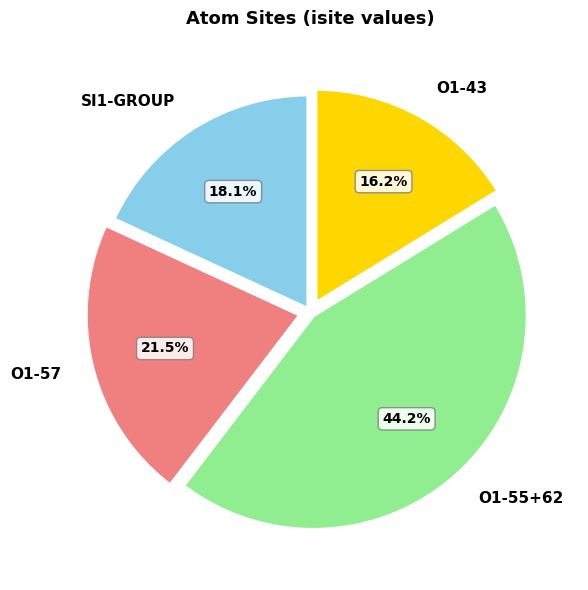

Is there any slice that represents more than half of the pie?

No